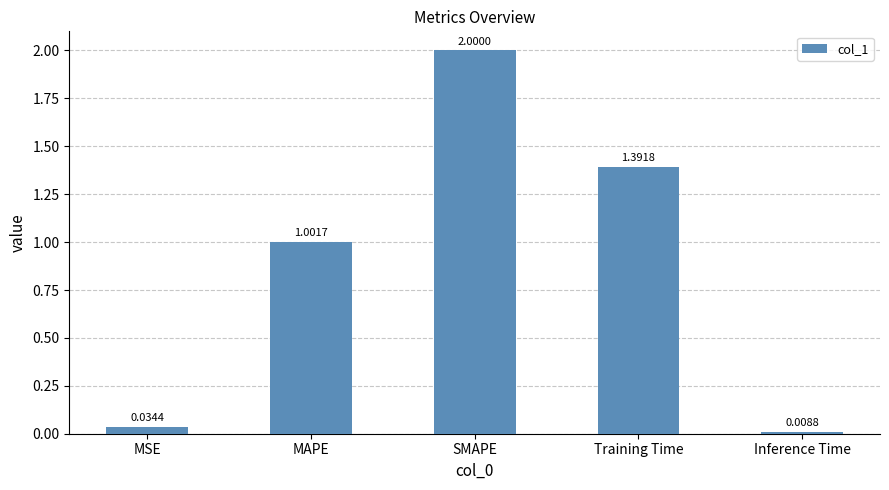

How many data points does each series have?

5